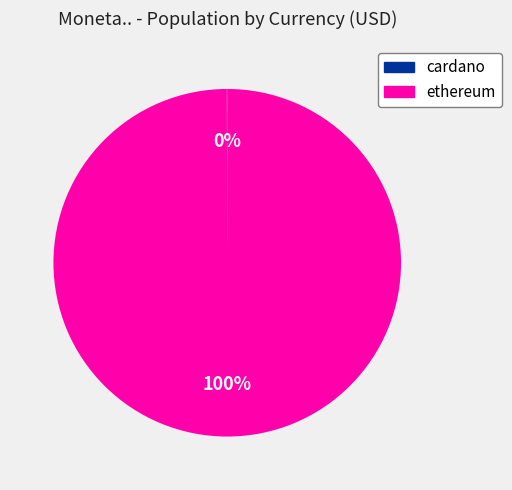

Which slice is the largest?

ethereum